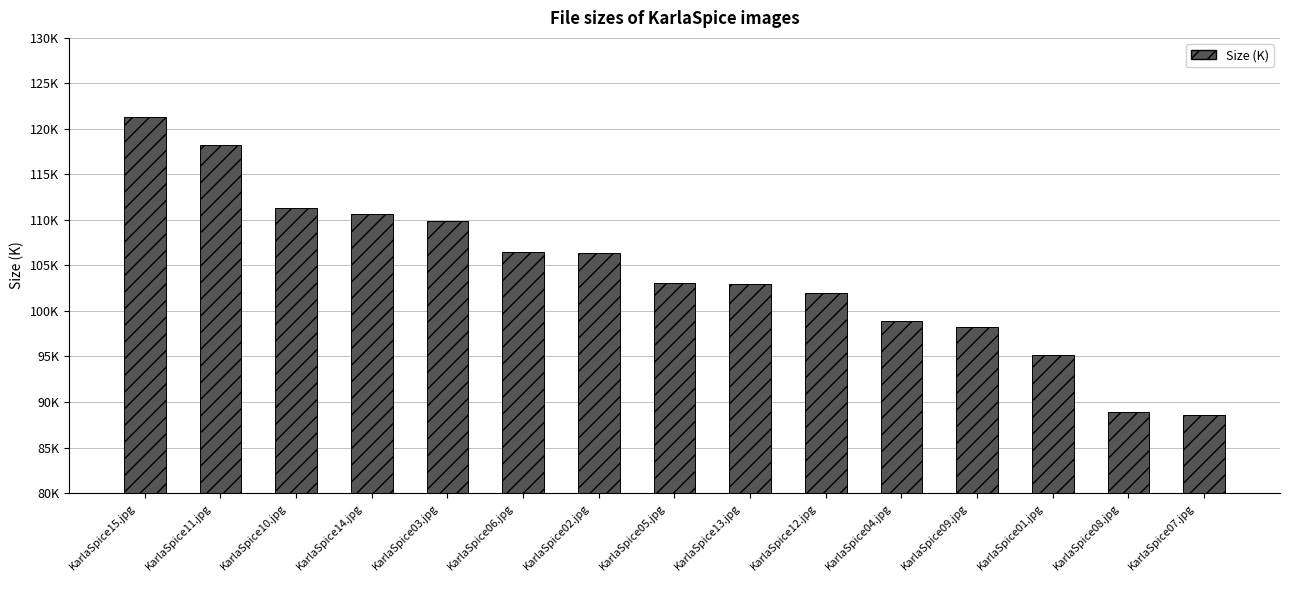

Are the bars horizontal?

No